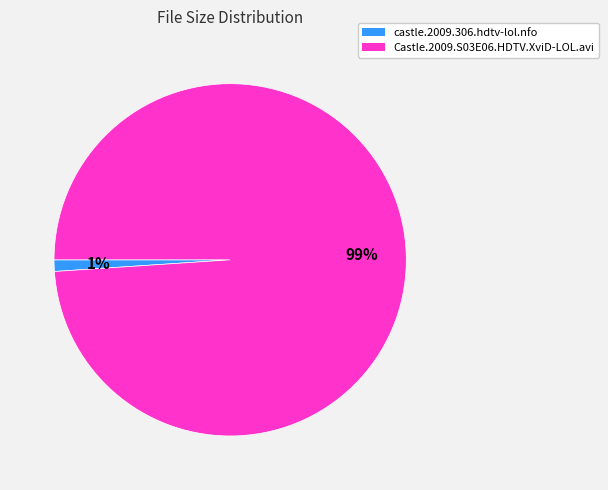

Does castle.2009.306.hdtv-lol.nfo account for over 50% of the chart?

No